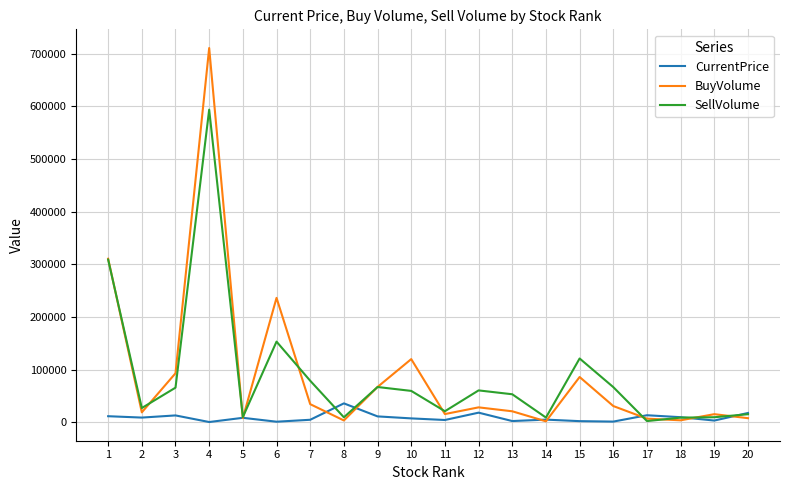

How many lines are shown in the chart?

3